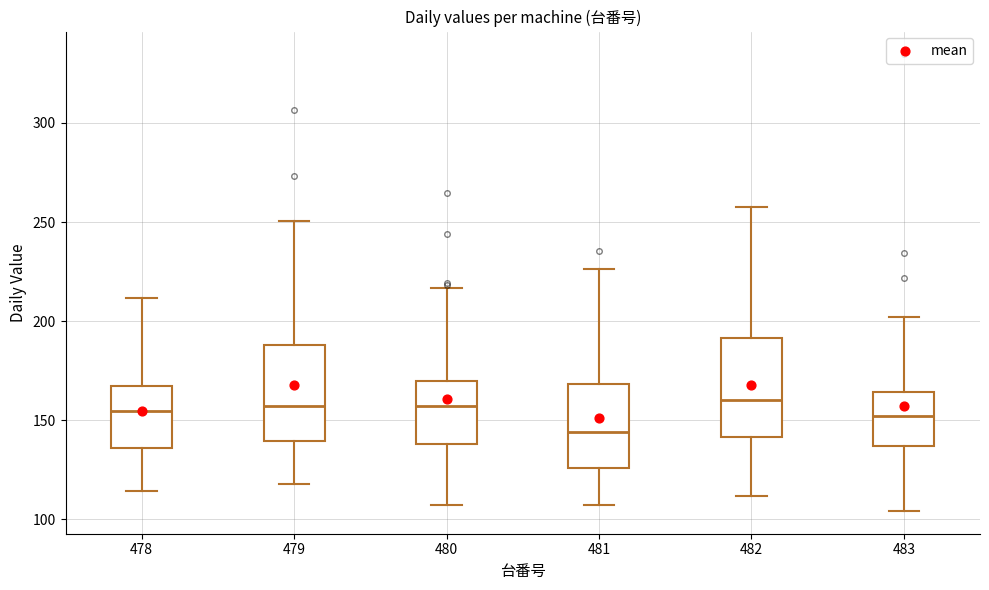

Where does the upper whisker of the box at x = 478 end on the y-axis? The values are not printed on the chart, so give them approximately, as read against the axis.

210